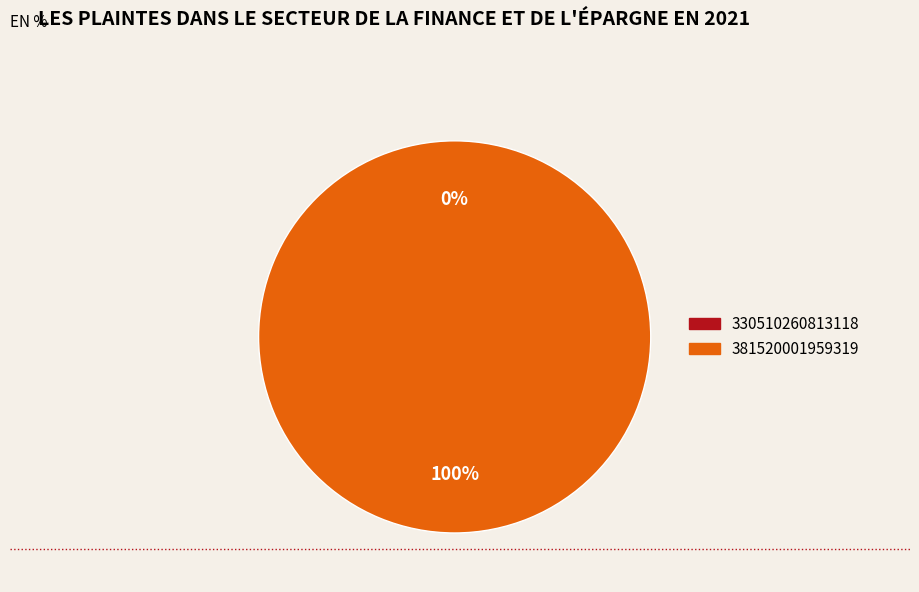

How many segments does this pie chart have?

2